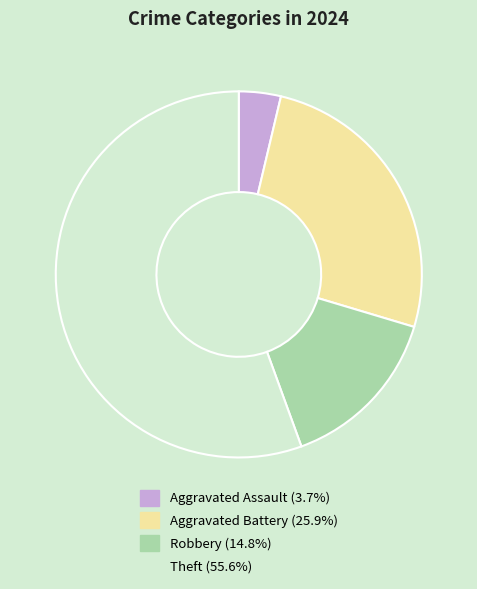

True or false: Aggravated Assault accounts for 9% of the total.

False